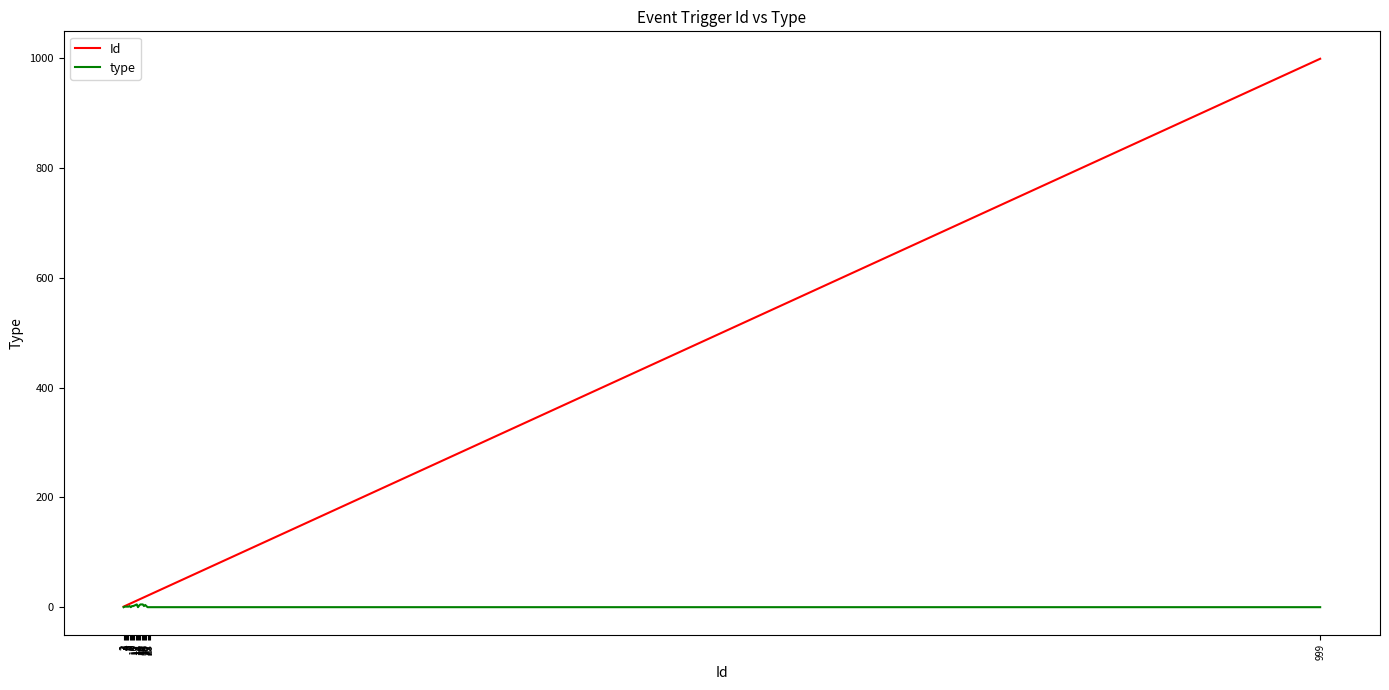

What are all the series names shown in the legend?

Id, type